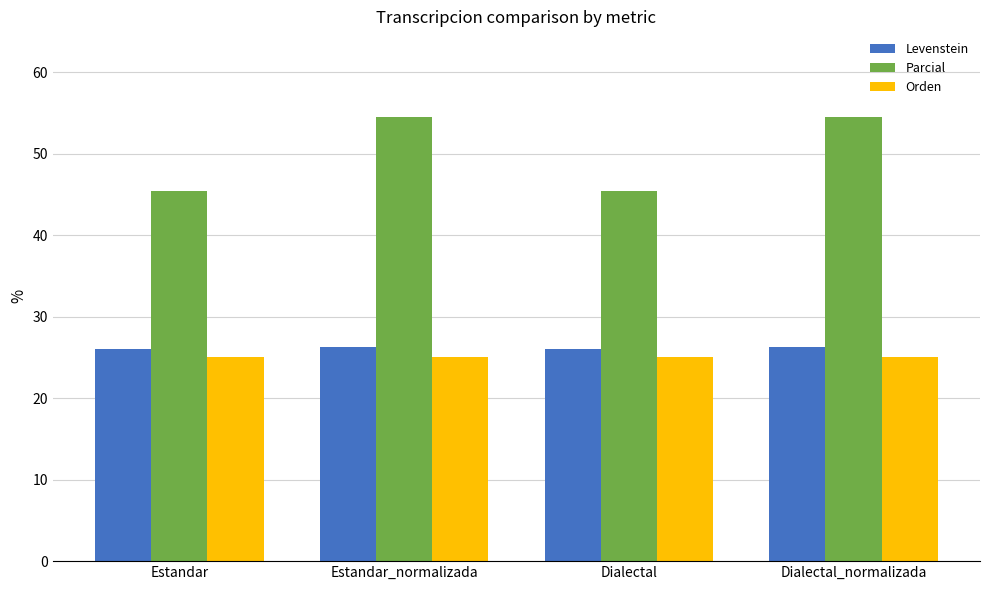

How many data points does each series have?

4